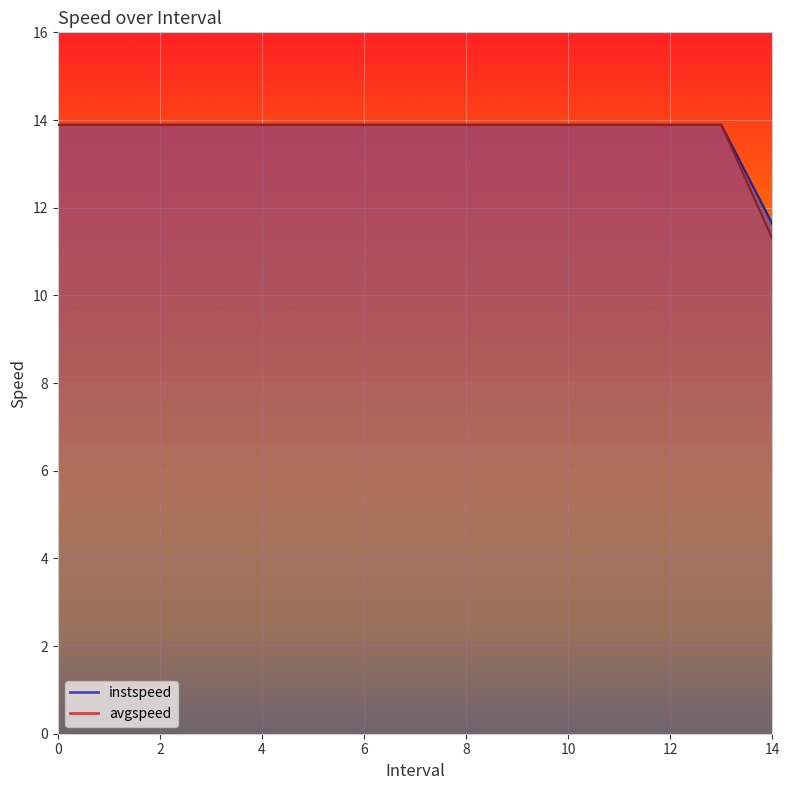

List the series in order of their overall mean, lowest first.

avgspeed, instspeed